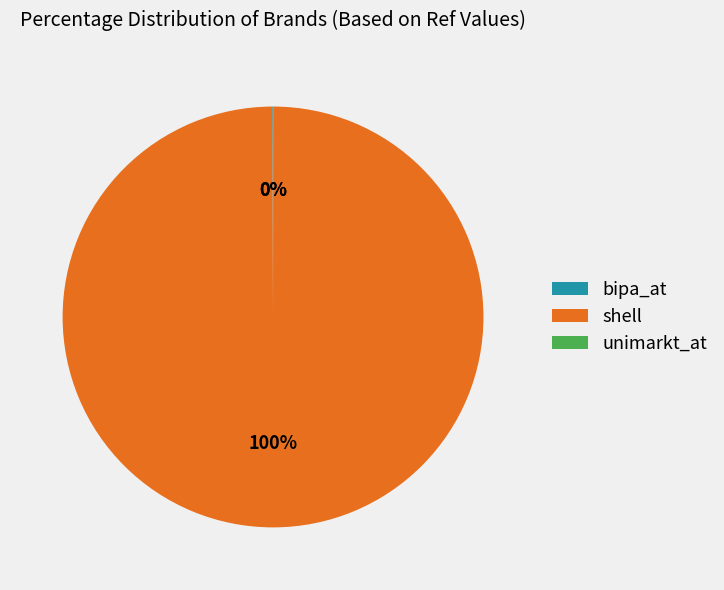

What is the majority slice?

shell